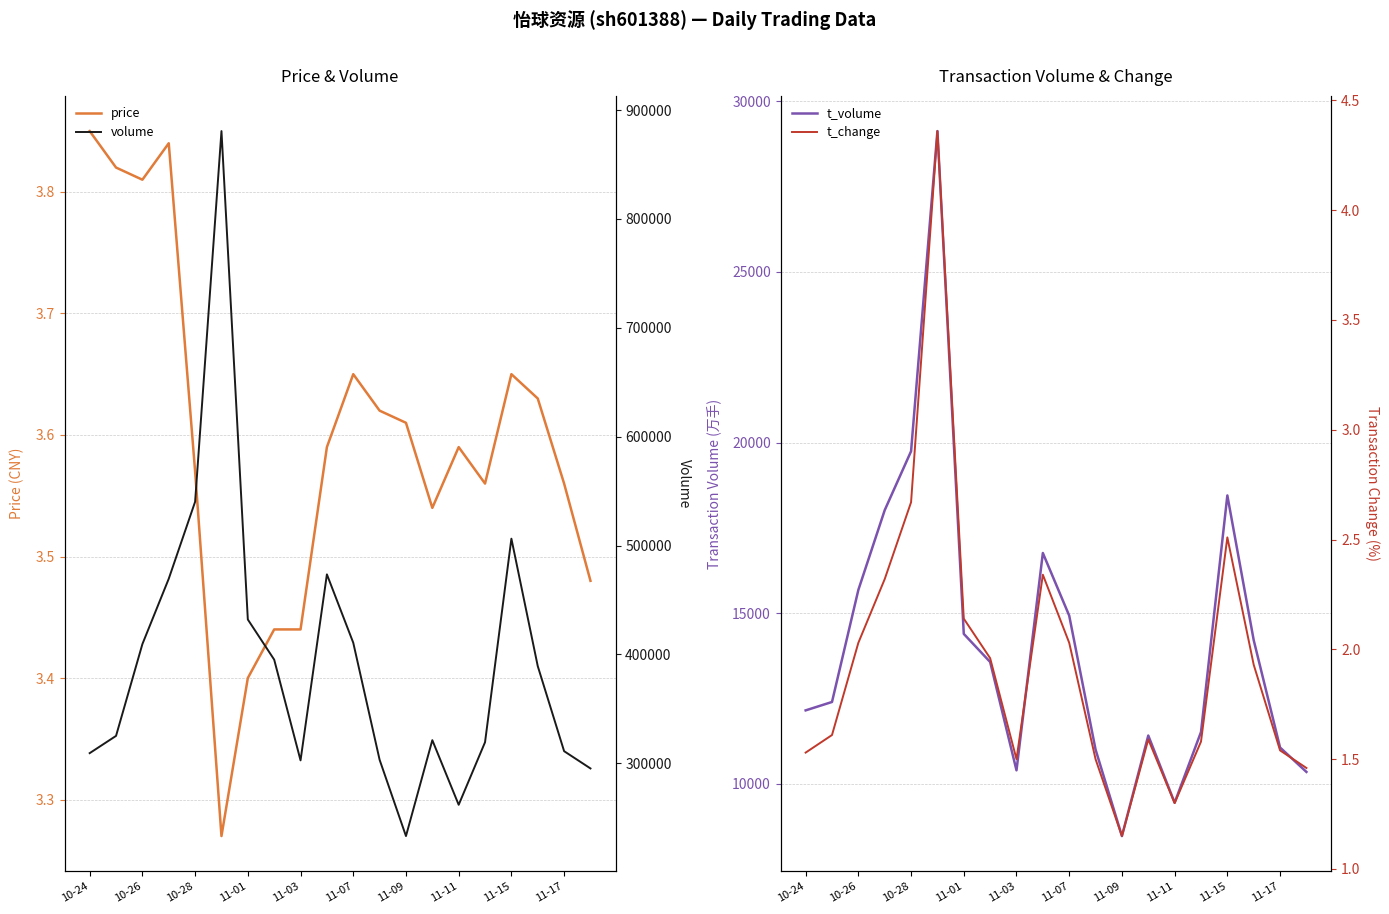

Reading left to right, list all the values displayed in this chart.

price: 3.9	3.8	3.8	3.8	3.6	3.3	3.4	3.4	3.4	3.6	3.6	3.6	3.6	3.5	3.6	3.6	3.6	3.6	3.6	3.5
t_volume: 12154.0	12400.0	15683.0	18019.0	19745.0	29125.0	14395.0	13572.0	10398.0	16764.0	14930.0	11006.0	8472.0	11417.0	9449.0	11519.0	18451.0	14211.0	11066.0	10351.0
volume: 309268.0	325121.0	409460.0	469497.0	540201.0	880705.0	432046.0	395159.0	302627.0	473498.0	410690.0	303154.0	233101.0	321192.0	261817.0	319298.0	506292.0	389205.0	311080.0	295212.0
t_change: 1.5	1.6	2.0	2.3	2.7	4.4	2.1	2.0	1.5	2.3	2.0	1.5	1.1	1.6	1.3	1.6	2.5	1.9	1.5	1.5